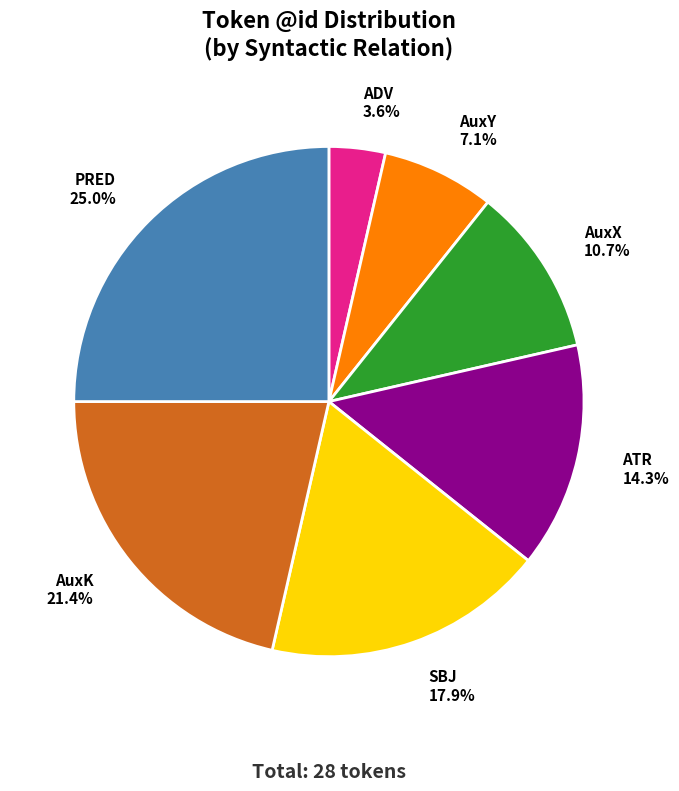

To the nearest percent, what is the average slice percentage?

14%